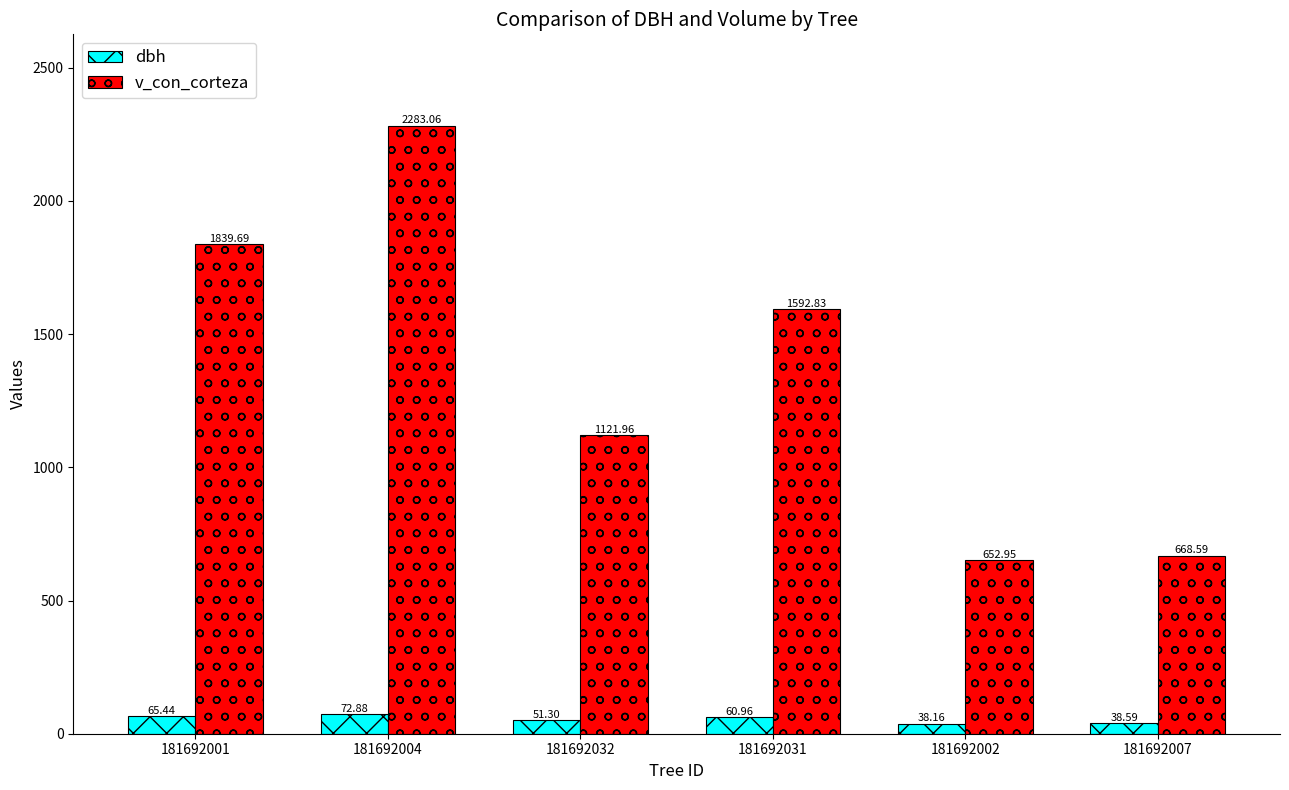

What is the minimum value for v_con_corteza?

653.0